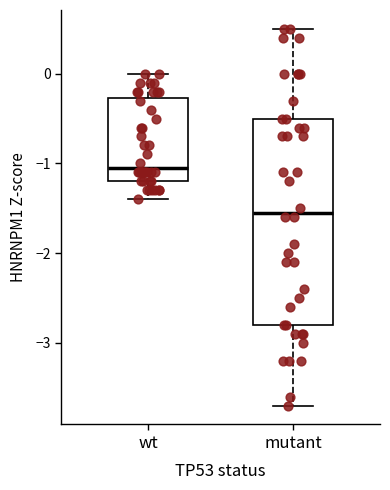

Reading left to right, read every box against the y-axis: the position of its median line, the range the box covers, and the ends of its whiskers. The values are not printed on the chart, so give them approximately, as read against the axis.

wt: median -1.0, box -1.2 to -0.3, whiskers -1.4 to 0.0
mutant: median -1.5, box -2.8 to -0.5, whiskers -3.7 to 0.5